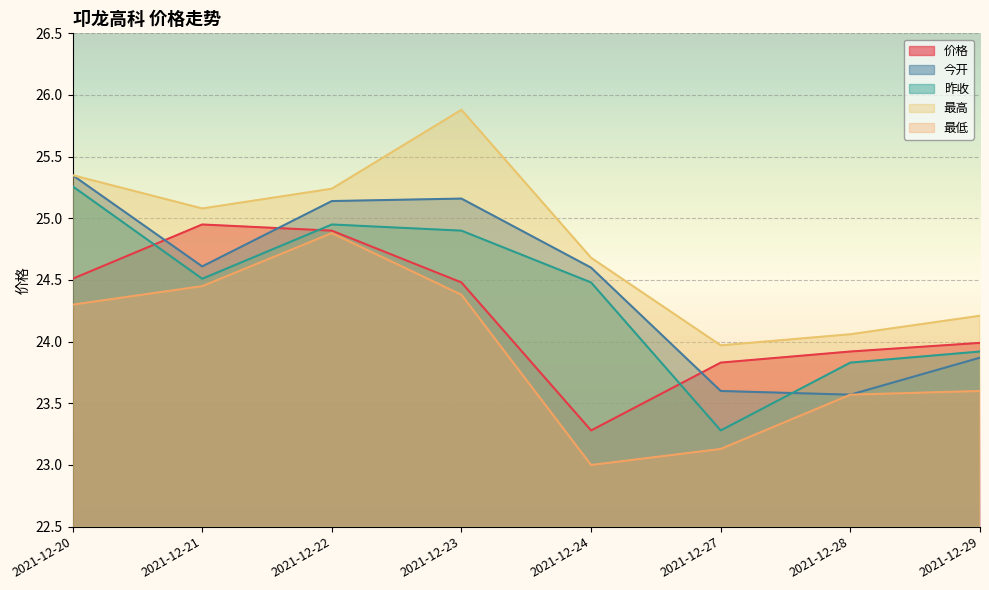

What is the sum of all 今开 values?

195.9